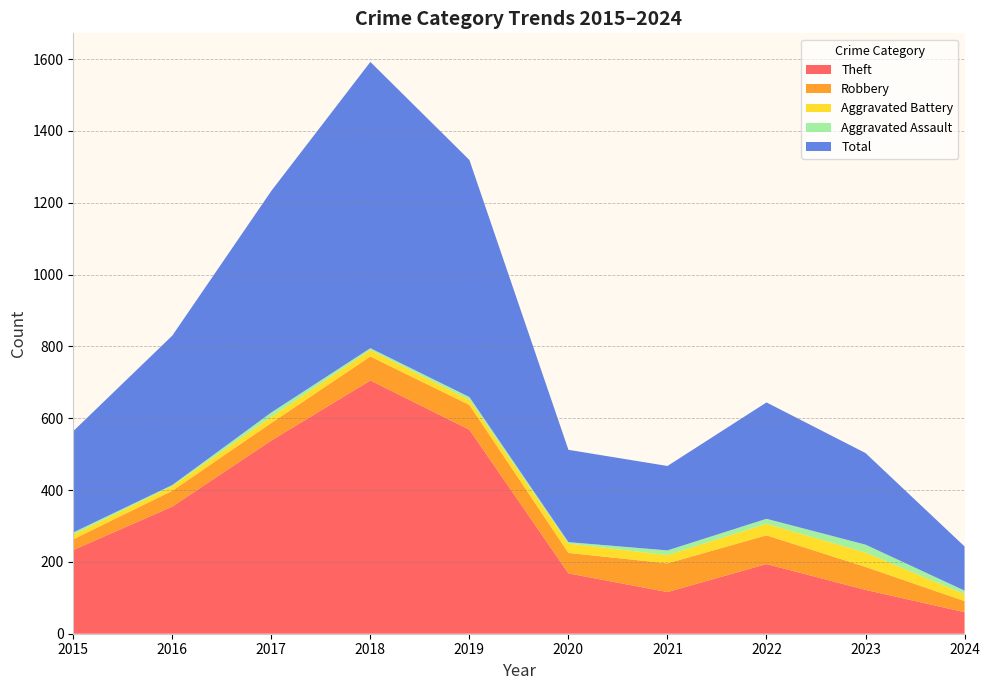

Reading left to right, transcribe all the data shown in this chart.

Theft: 233	354	538	705	568	168	116	194	122	60
Robbery: 30	44	49	67	69	57	80	80	64	31
Aggravated Battery: 13	13	17	18	14	26	23	32	40	19
Aggravated Assault: 6	3	12	5	8	4	13	14	22	10
Total: 282	416	617	797	660	257	235	324	255	123